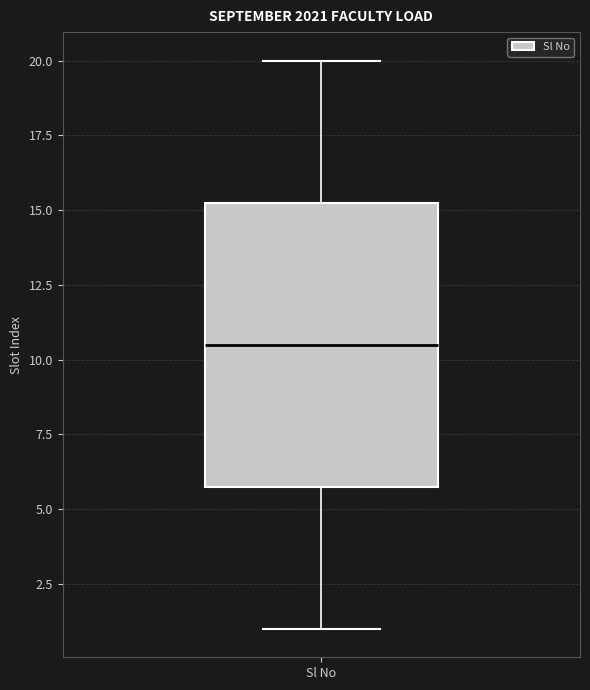

Transcribe this box plot: give where the median line is, the range the box spans, and where the two whiskers end, as read against the y-axis. The values are not printed on the chart, so give them approximately, as read against the axis.

median 10.5, box 6.0 to 15.5, whiskers 1.0 to 20.0